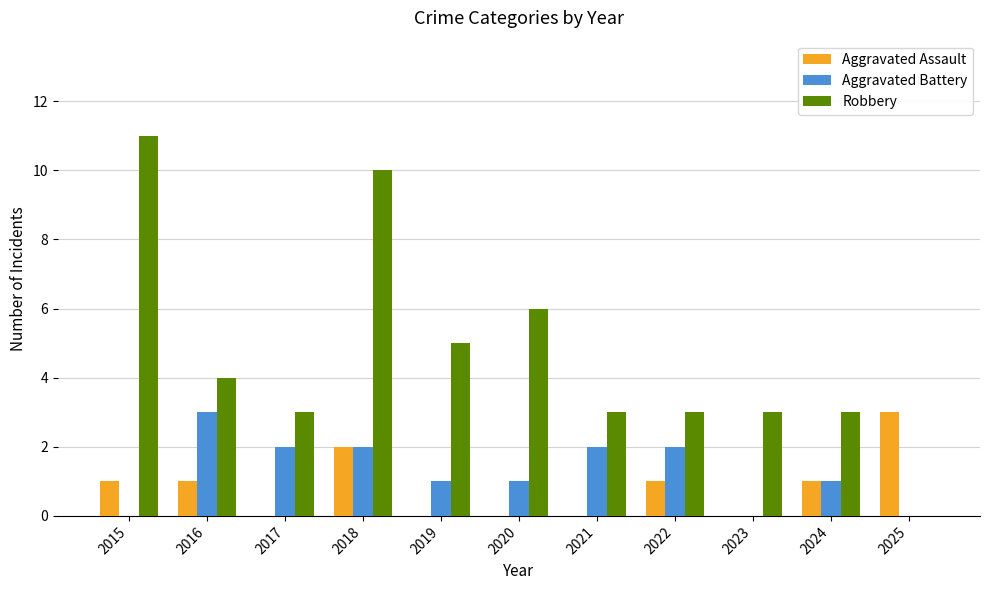

What is the maximum value for Robbery?

11